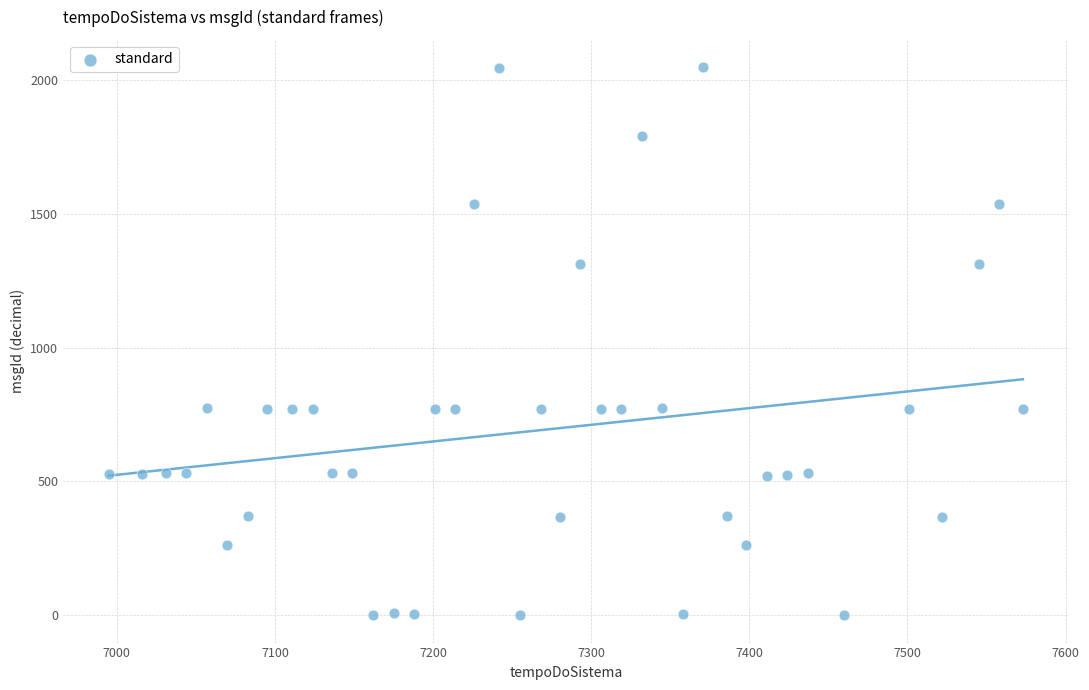

What is the range of X values (max minus min)?

578